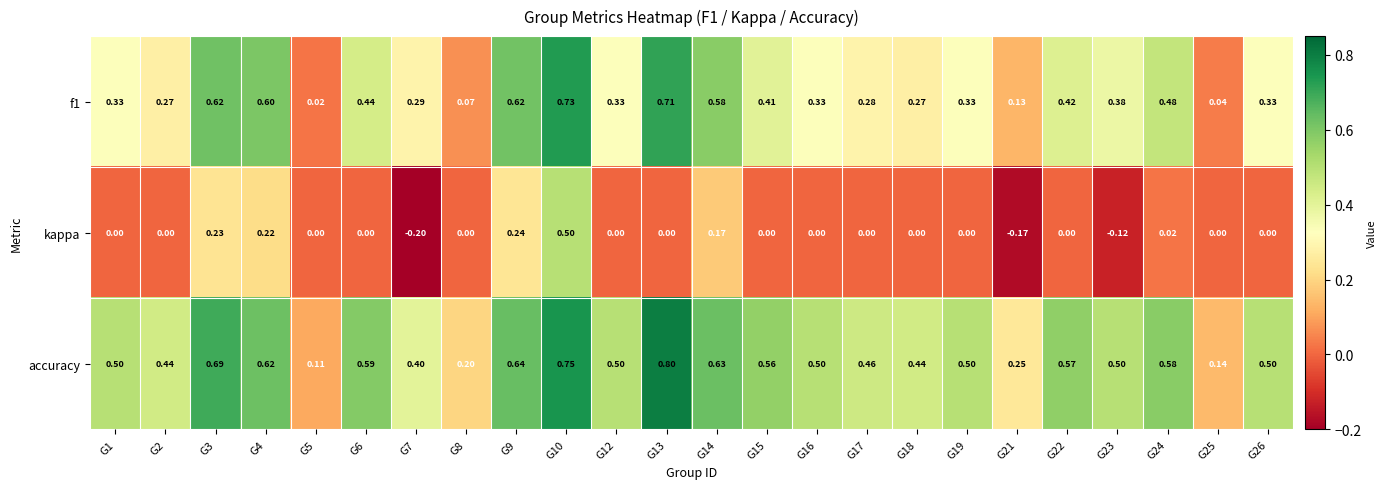

Which series has the largest total across all categories?

accuracy